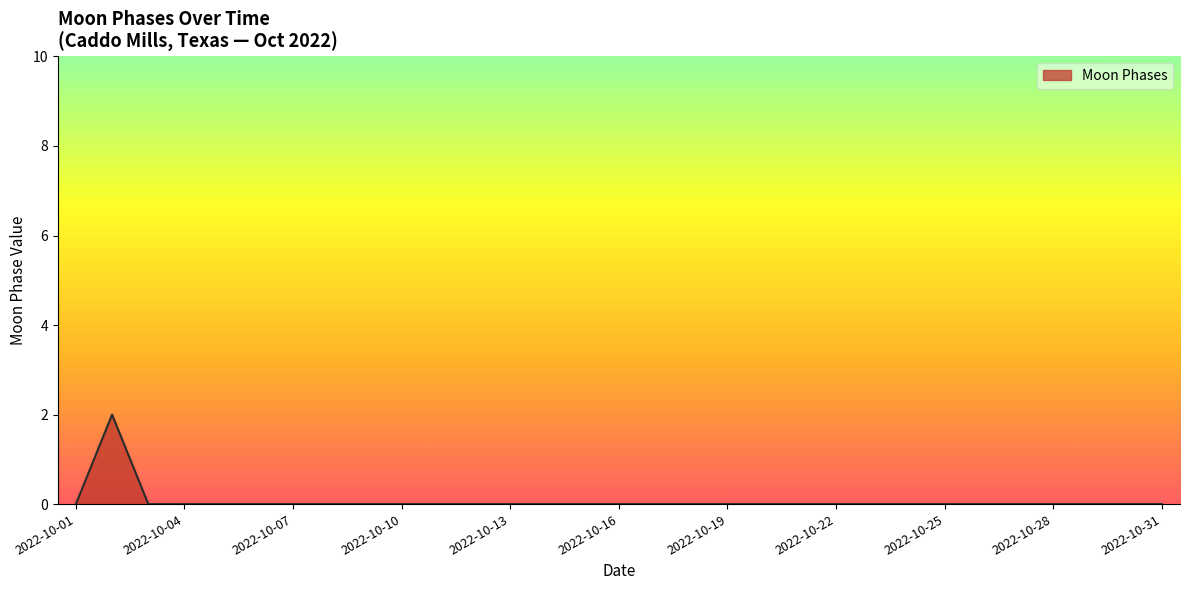

Is it true that the value at 2022-10-01 is 1?

False